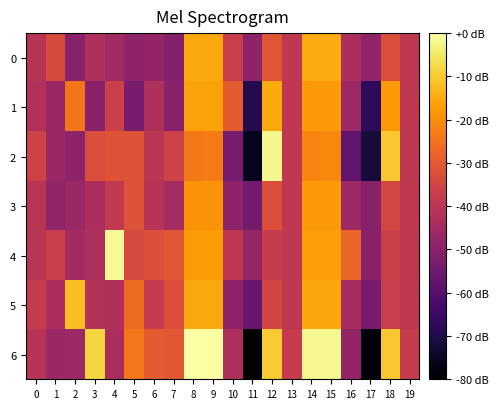

Reading left to right, extract all data points from this chart.

0: 0=-40.7	1=-33.1	2=-50.4	3=-42.3	4=-45.4	5=-49.0	6=-47.9	7=-50.7	8=-15.6	9=-15.6	10=-37.1	11=-49.3	12=-30.8	13=-39.3	14=-14.7	15=-14.7	16=-43.3	17=-48.6	18=-32.6	19=-39.4
1: 0=-42.0	1=-46.8	2=-24.4	3=-49.4	4=-36.7	5=-52.9	6=-42.8	7=-50.5	8=-16.4	9=-16.3	10=-29.4	11=-69.2	12=-15.0	13=-39.3	14=-18.0	15=-17.9	16=-46.2	17=-67.3	18=-17.9	19=-39.4
2: 0=-35.8	1=-46.8	2=-49.3	3=-32.7	4=-31.5	5=-31.7	6=-40.3	7=-35.7	8=-23.6	9=-22.9	10=-53.7	11=-75.7	12=-2.2	13=-39.3	14=-21.6	15=-21.1	16=-57.5	17=-71.6	18=-10.6	19=-39.4
3: 0=-40.6	1=-48.3	2=-46.9	3=-43.3	4=-38.6	5=-31.8	6=-40.7	7=-44.4	8=-18.9	9=-18.8	10=-49.2	11=-54.2	12=-32.3	13=-39.3	14=-18.0	15=-17.9	16=-46.2	17=-50.4	18=-34.5	19=-39.4
4: 0=-40.4	1=-37.1	2=-44.8	3=-43.1	4=-1.5	5=-33.8	6=-32.0	7=-30.7	8=-17.6	9=-17.6	10=-39.3	11=-47.7	12=-37.6	13=-39.3	14=-17.0	15=-17.0	16=-27.3	17=-49.7	18=-36.3	19=-39.4
5: 0=-37.9	1=-43.2	2=-12.0	3=-41.9	4=-42.6	5=-26.0	6=-38.0	7=-32.2	8=-15.6	9=-15.6	10=-49.2	11=-56.5	12=-35.0	13=-39.3	14=-15.7	15=-15.7	16=-44.3	17=-52.9	18=-37.2	19=-39.4
6: 0=-40.7	1=-46.8	2=-46.2	3=-8.1	4=-43.3	5=-24.0	6=-29.5	7=-30.3	8=-0.2	9=0.0	10=-42.9	11=-80.0	12=-9.7	13=-38.1	14=-1.9	15=-1.6	16=-48.1	17=-78.5	18=-10.6	19=-37.8